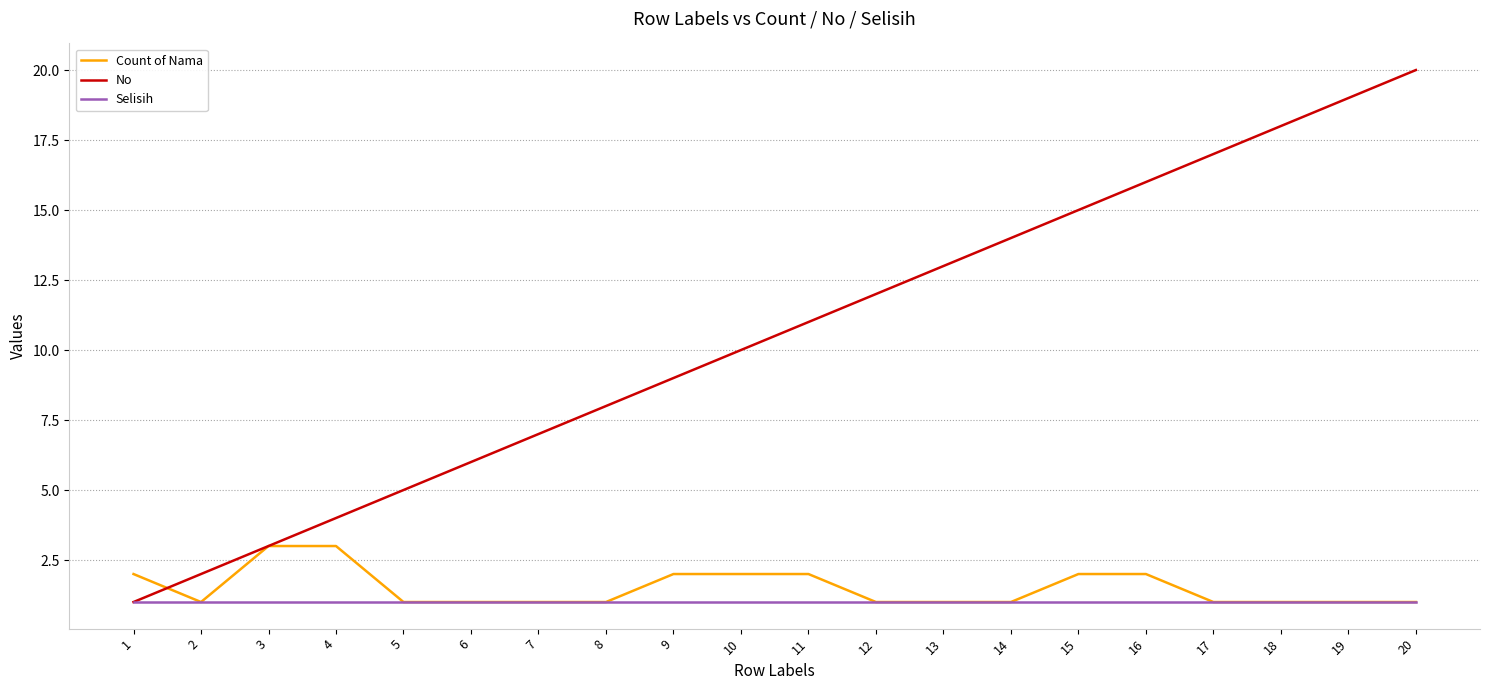

What is the average value of the Selisih series?

1